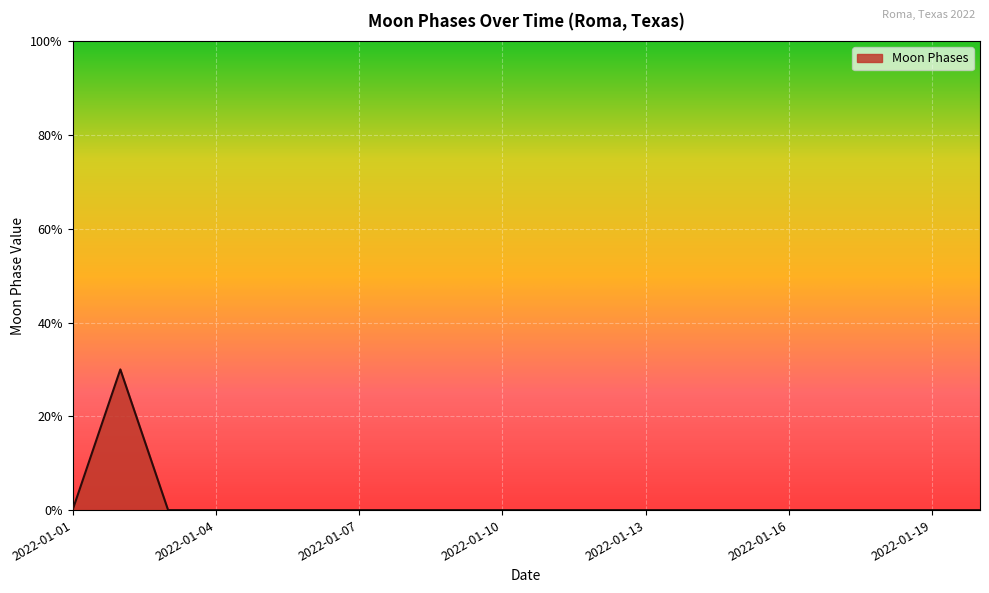

Does the chart have visible grid lines?

Yes